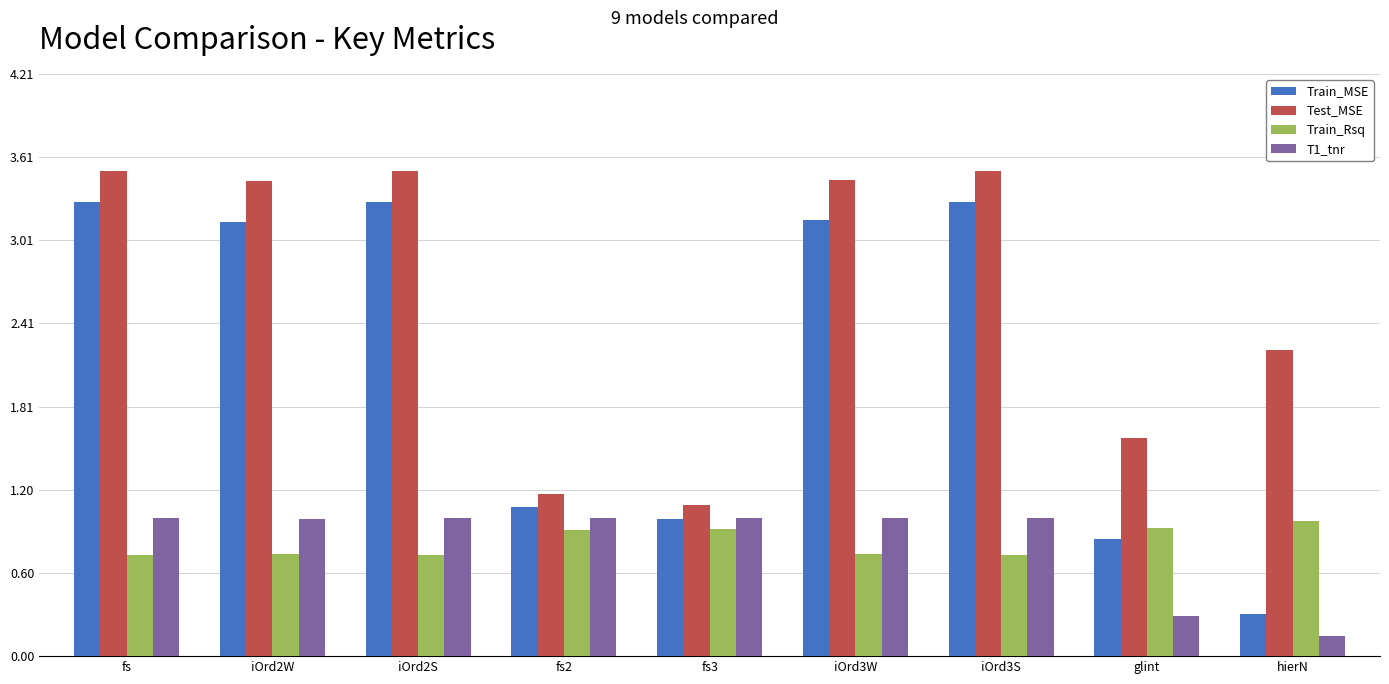

Is the value of Test_MSE at fs3 greater than the value of T1_tnr at fs2?

Yes